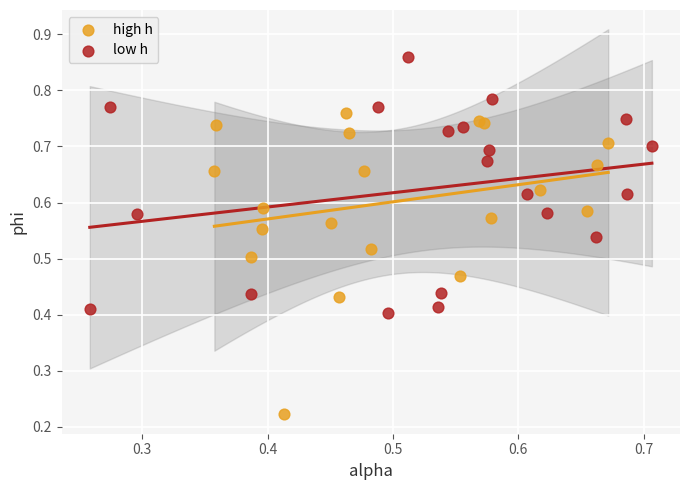

Which series contains the lowest Y value?

high h